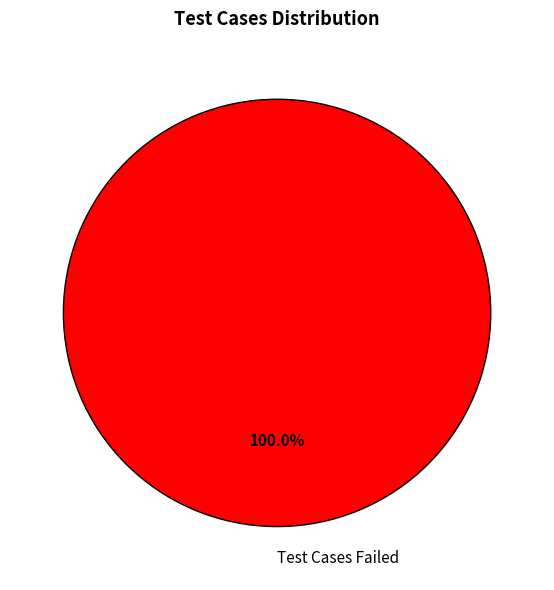

Count the number of slices in the pie.

1